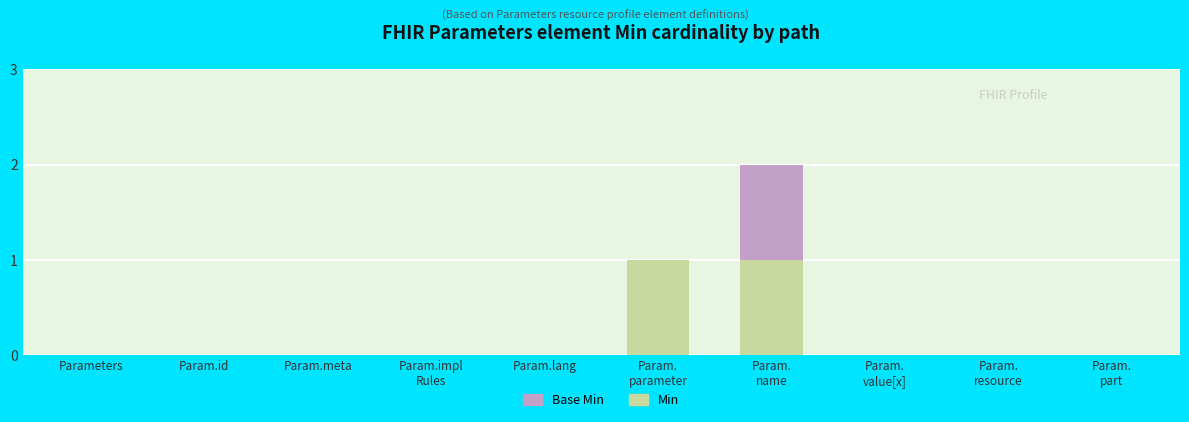

What are all the series names shown in the legend?

Base Min, Min